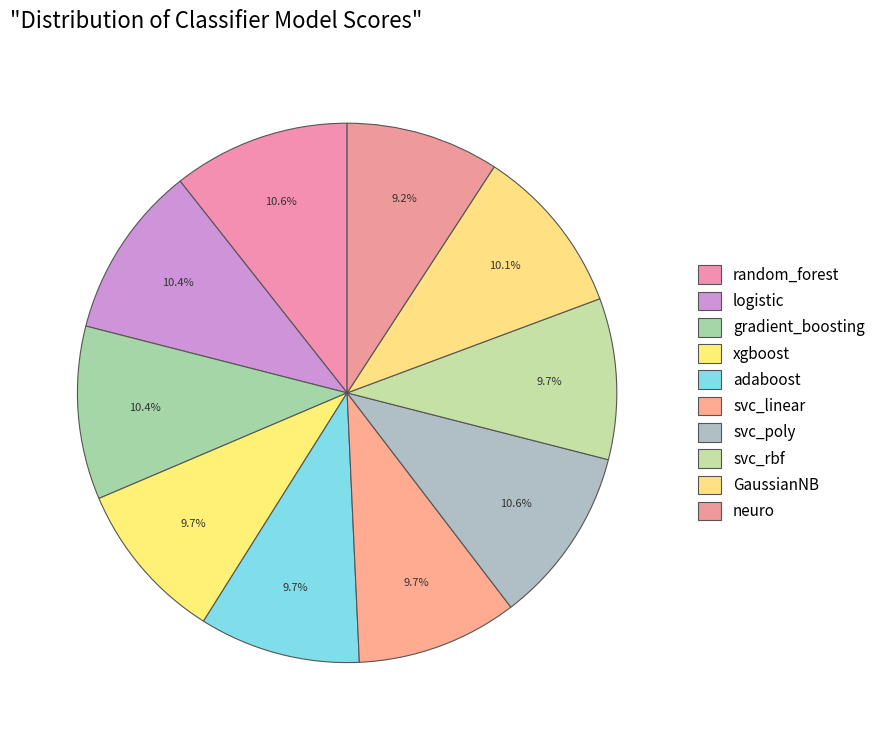

Which category has the smallest portion of the pie?

neuro